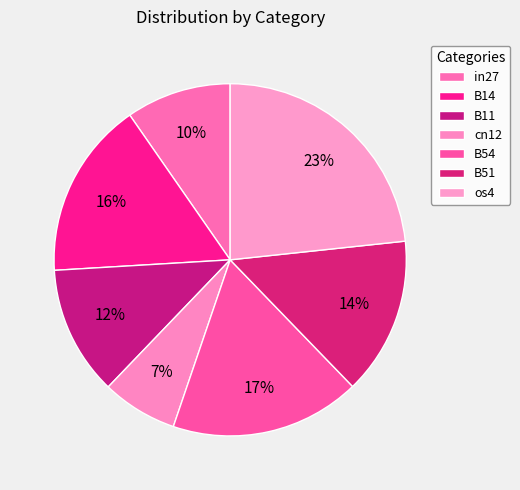

To the nearest percent, what portion does B51 represent?

14%